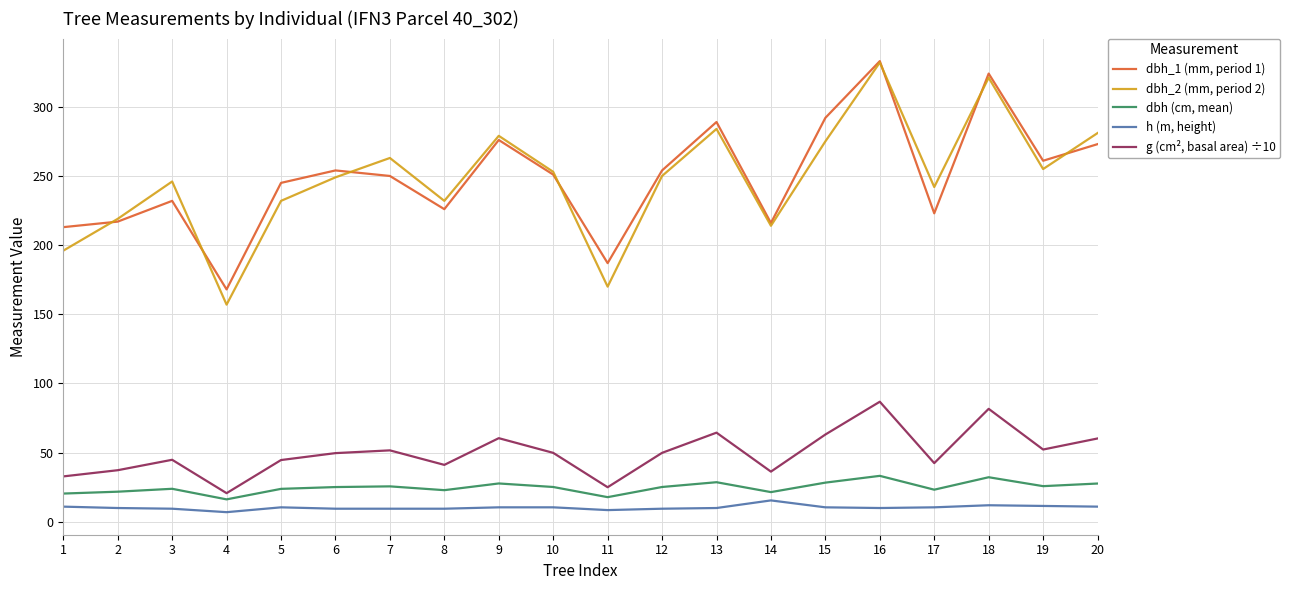

At 20, list the series in order from largest to smallest.

dbh_2 (mm, period 2), dbh_1 (mm, period 1), g (cm², basal area) ÷10, dbh (cm, mean), h (m, height)